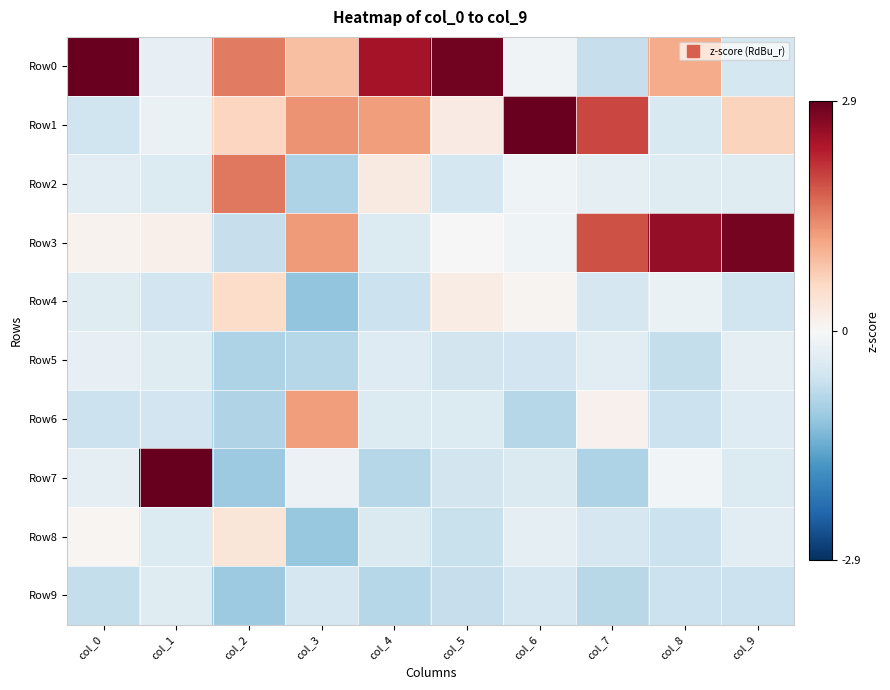

Reading left to right, what are all the values shown in this chart?

Row0: col_0=2.9	col_1=-0.2	col_2=1.5	col_3=0.9	col_4=2.4	col_5=2.8	col_6=-0.1	col_7=-0.7	col_8=1.1	col_9=-0.5
Row1: col_0=-0.6	col_1=-0.2	col_2=0.6	col_3=1.3	col_4=1.2	col_5=0.2	col_6=2.9	col_7=2.0	col_8=-0.5	col_9=0.7
Row2: col_0=-0.3	col_1=-0.4	col_2=1.6	col_3=-0.9	col_4=0.3	col_5=-0.5	col_6=-0.1	col_7=-0.3	col_8=-0.4	col_9=-0.4
Row3: col_0=0.1	col_1=0.1	col_2=-0.7	col_3=1.3	col_4=-0.4	col_5=0.0	col_6=-0.1	col_7=1.9	col_8=2.6	col_9=2.8
Row4: col_0=-0.4	col_1=-0.6	col_2=0.5	col_3=-1.2	col_4=-0.6	col_5=0.2	col_6=0.1	col_7=-0.5	col_8=-0.2	col_9=-0.6
Row5: col_0=-0.2	col_1=-0.4	col_2=-0.9	col_3=-0.8	col_4=-0.4	col_5=-0.5	col_6=-0.6	col_7=-0.3	col_8=-0.7	col_9=-0.3
Row6: col_0=-0.6	col_1=-0.6	col_2=-0.9	col_3=1.2	col_4=-0.4	col_5=-0.4	col_6=-0.8	col_7=0.1	col_8=-0.6	col_9=-0.4
Row7: col_0=-0.3	col_1=2.9	col_2=-1.1	col_3=-0.2	col_4=-0.8	col_5=-0.5	col_6=-0.4	col_7=-0.9	col_8=-0.1	col_9=-0.4
Row8: col_0=0.1	col_1=-0.4	col_2=0.4	col_3=-1.1	col_4=-0.4	col_5=-0.7	col_6=-0.3	col_7=-0.5	col_8=-0.6	col_9=-0.3
Row9: col_0=-0.7	col_1=-0.4	col_2=-1.1	col_3=-0.5	col_4=-0.8	col_5=-0.7	col_6=-0.5	col_7=-0.8	col_8=-0.6	col_9=-0.6